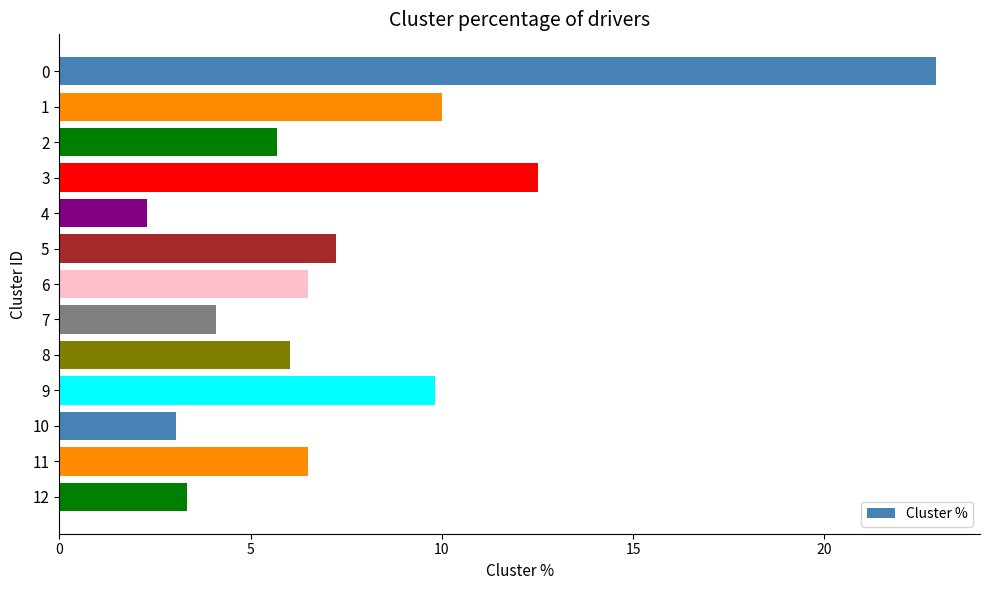

True or false: the data shows 6.5 at 6.

True